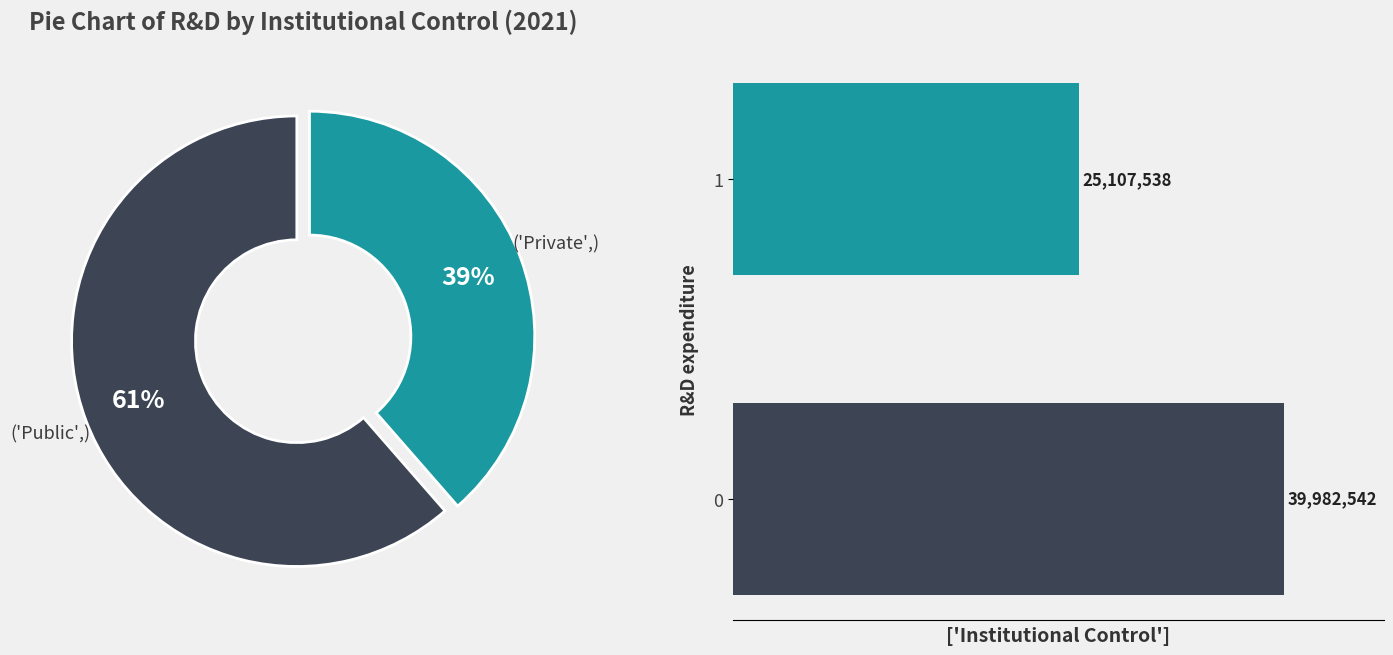

To the nearest percent, what is the difference between the largest and smallest slice percentages?

23%